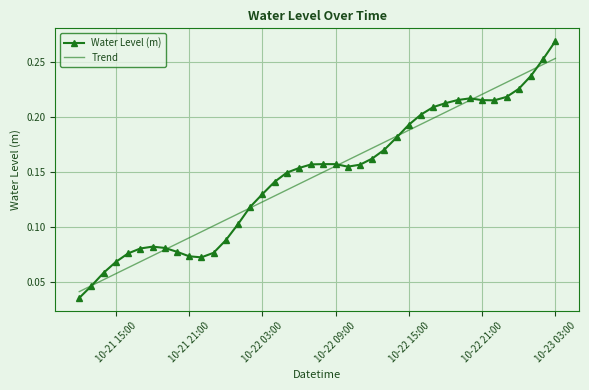

Which series has the largest range (max minus min)?

Water Level (m)